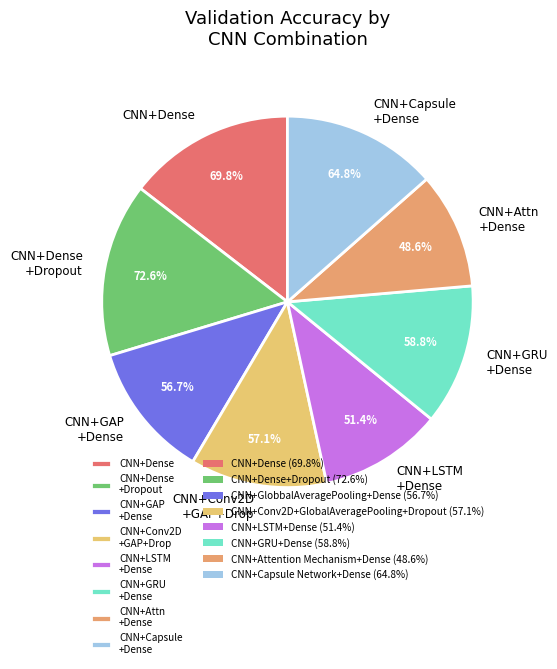

Is CNN+GRU+Dense the majority of the pie?

No